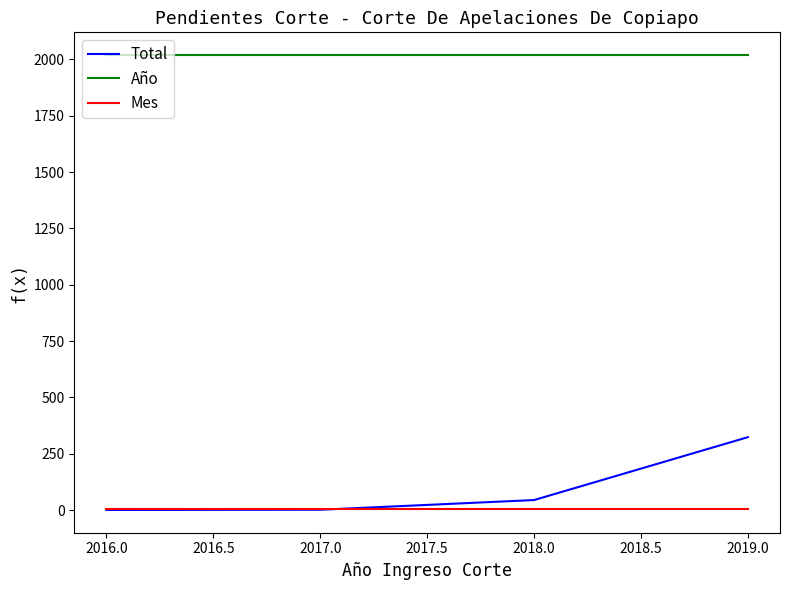

Which series has the widest spread of values?

Total